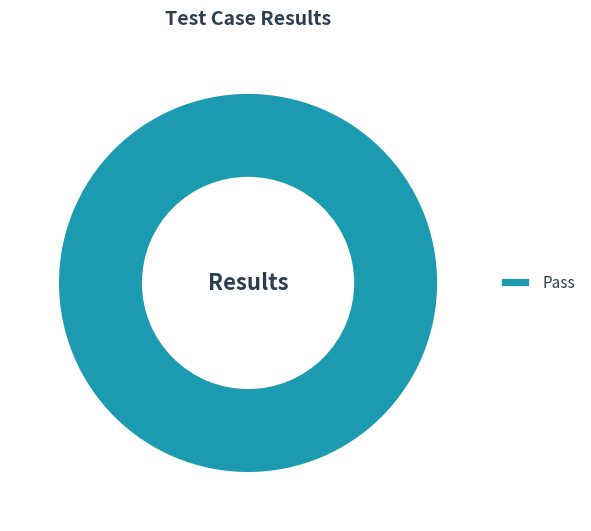

Is it true that Pass is 92% of the pie?

False